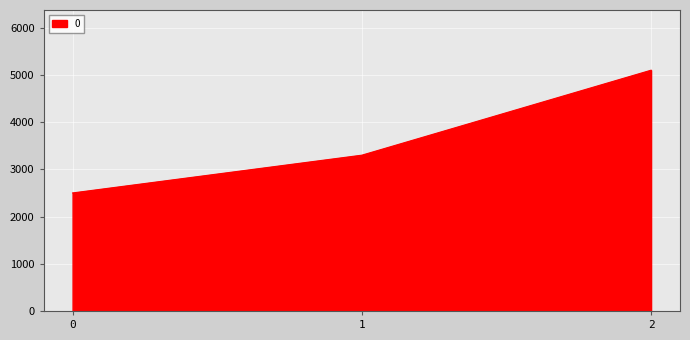

Count the values in the range 2500 to 5100.

3